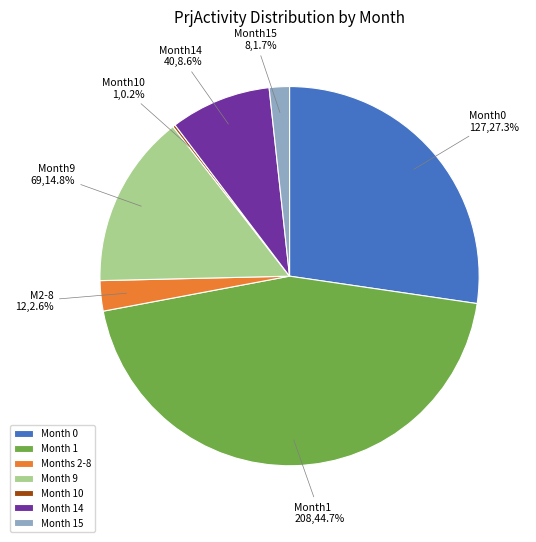

Is Months 2-8 the majority of the pie?

No